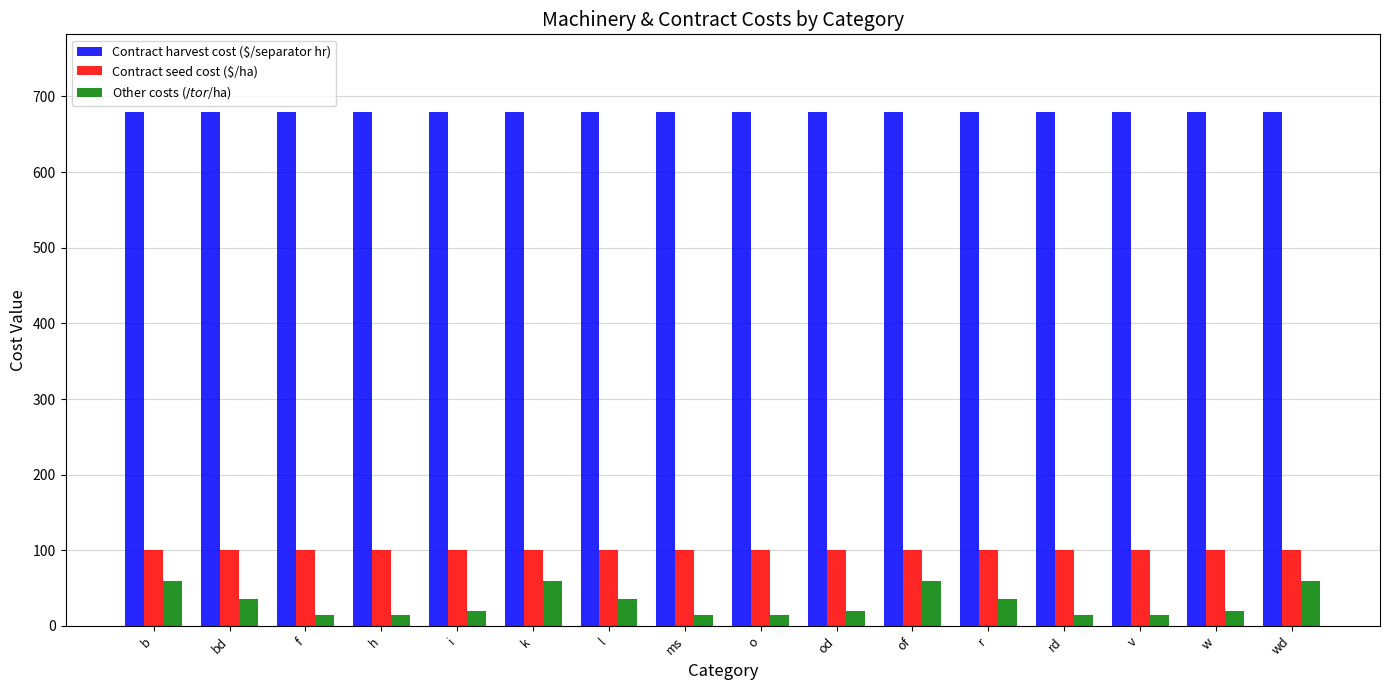

The value of Contract seed cost ($/ha) at bd is 100. True or false?

True